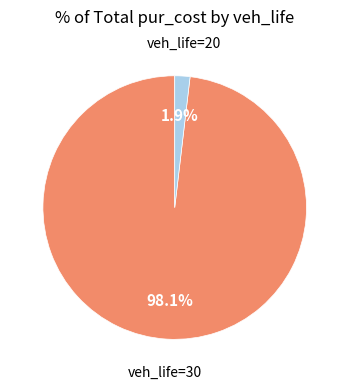

How many segments does this pie chart have?

2